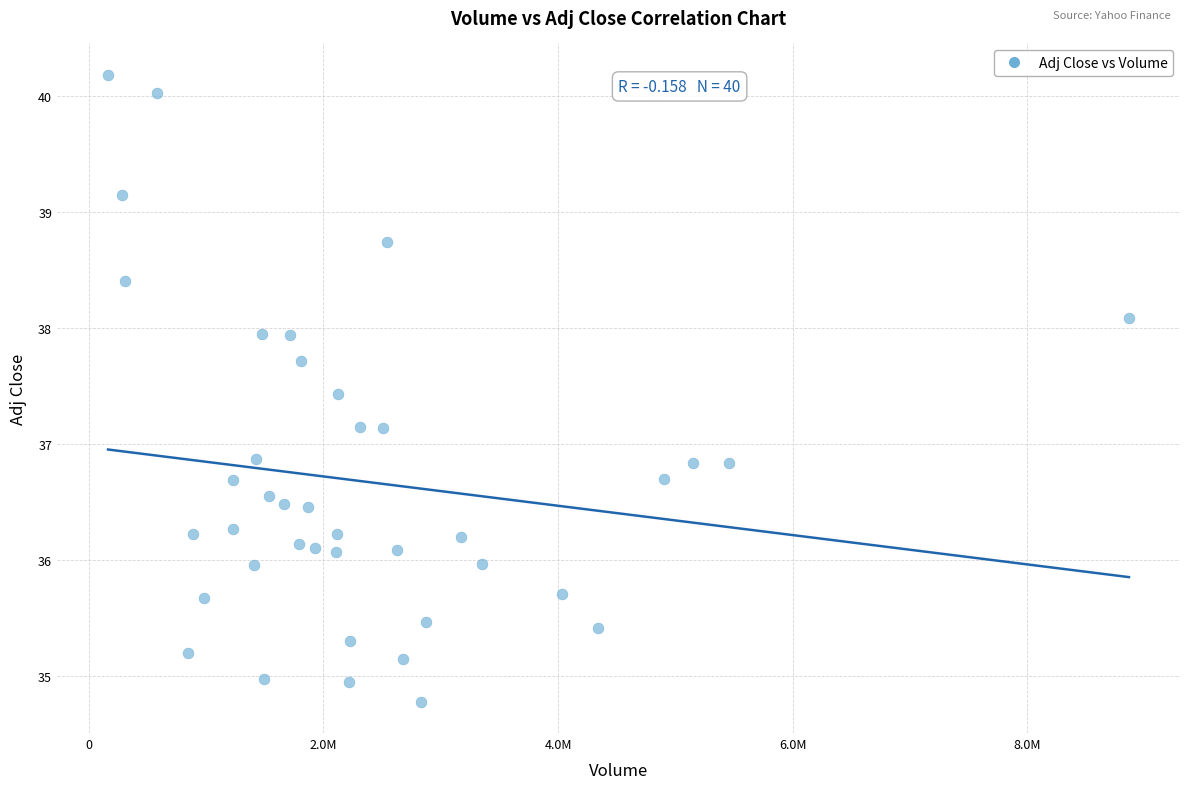

What is the range of Y values (max minus min)?

5.4